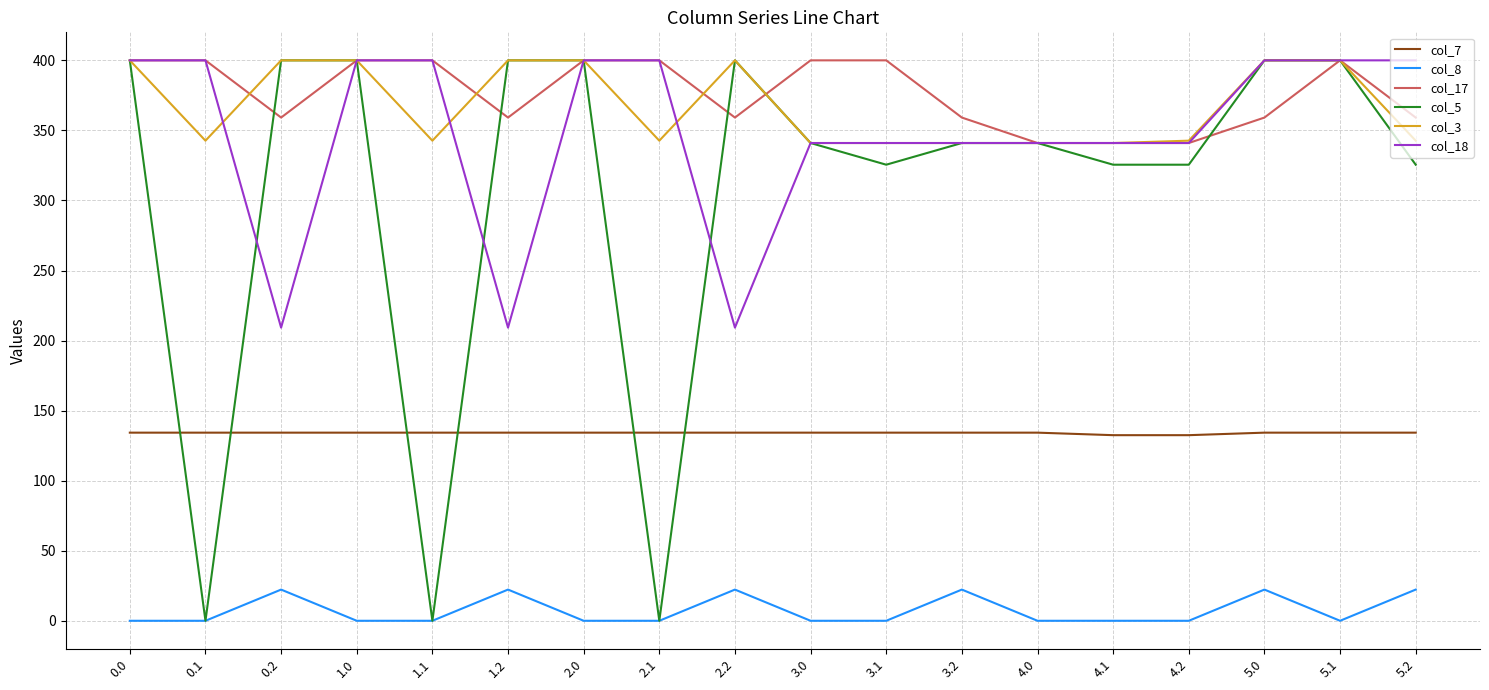

What is the sum of all col_8 values?

133.6